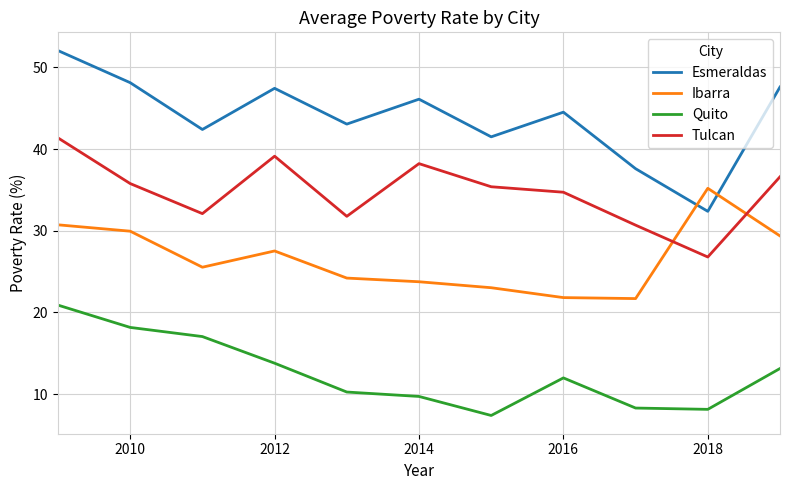

Which series has the widest spread of values?

Esmeraldas